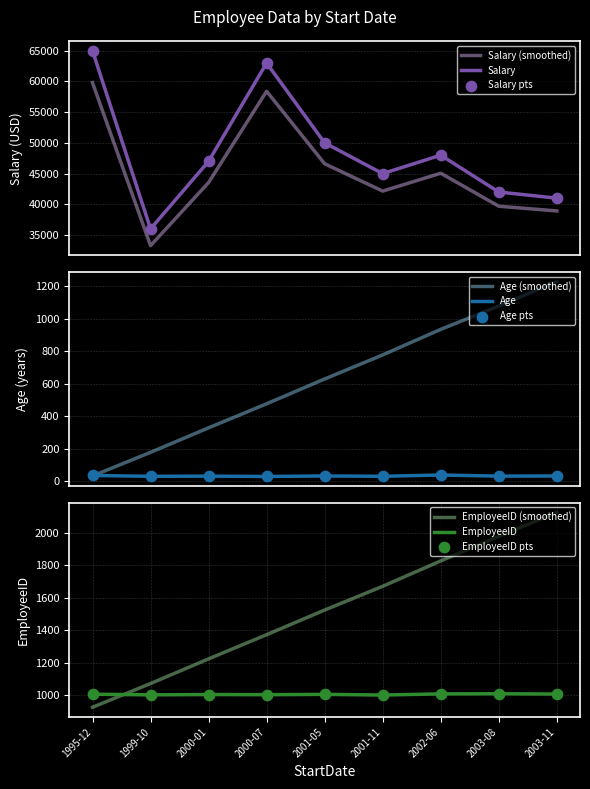

What is the lowest value of the Salary (smoothed) series?

33270